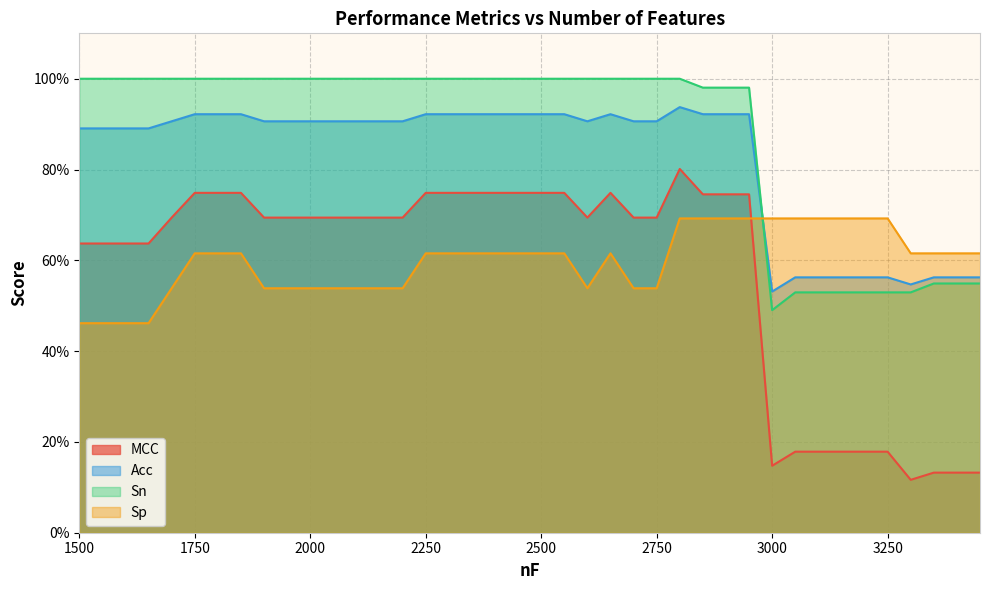

True or false: Sn has a value of 1.3 at 2800.

False